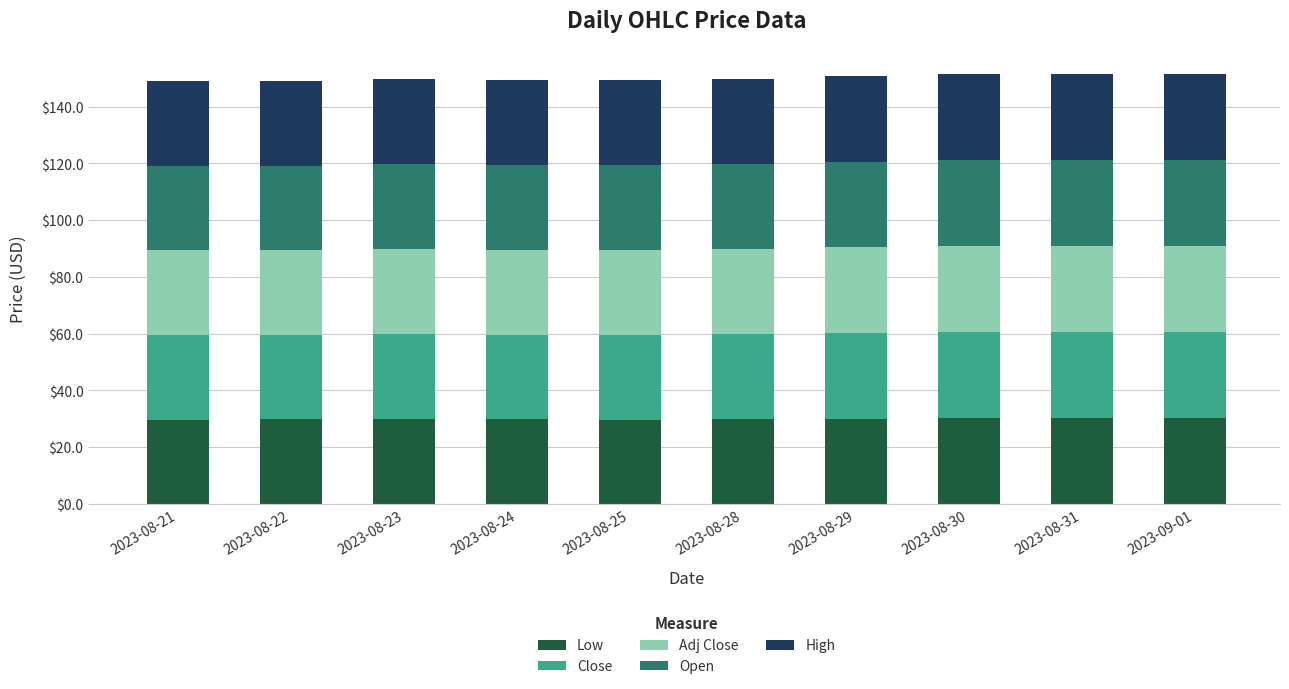

What is the total value across all series at 2023-09-01?

151.6